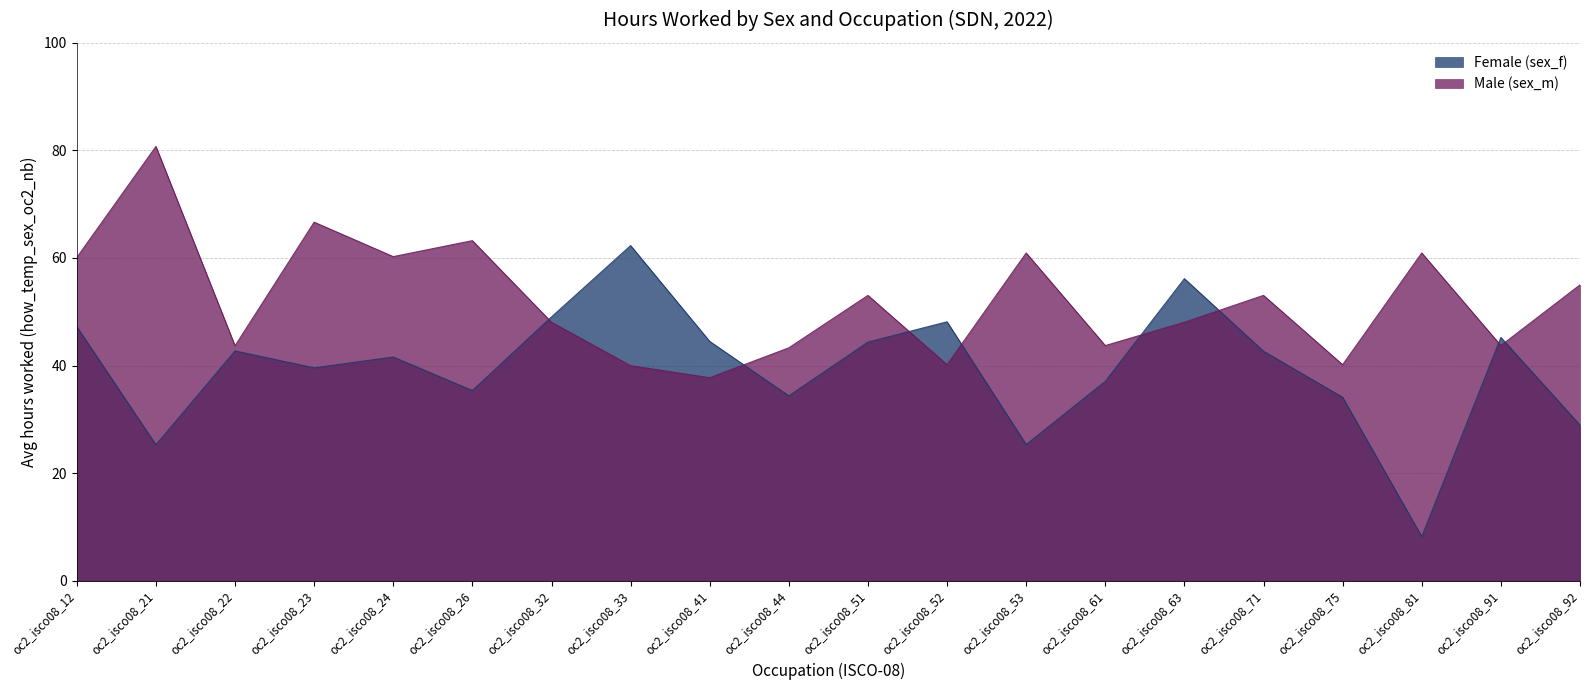

What is the difference between the second highest and minimum values in the Male (sex_m) series?

28.9